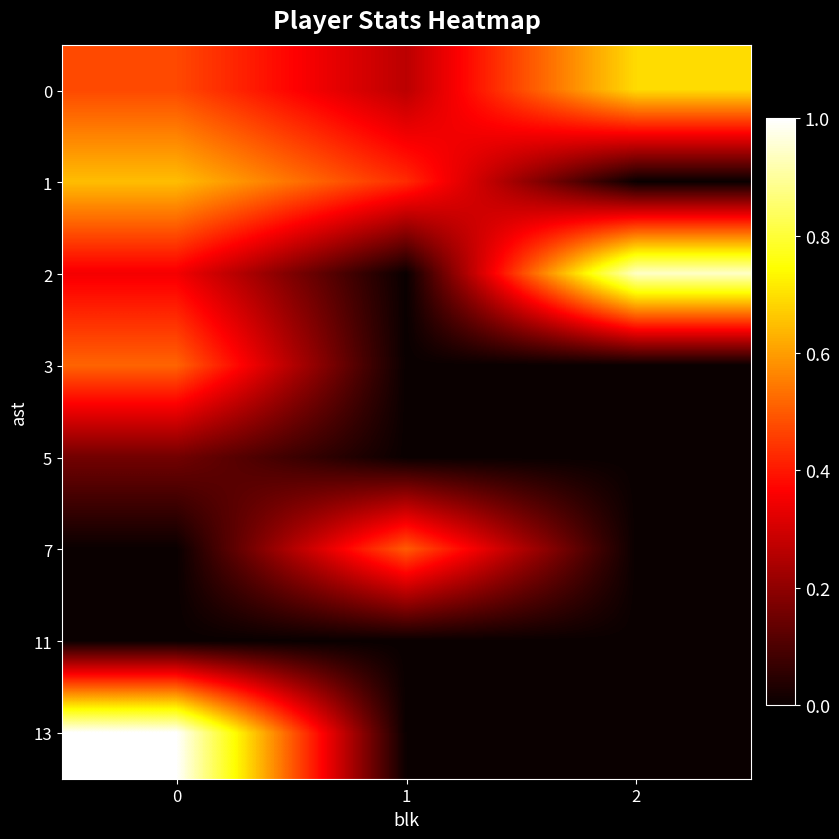

Reading left to right, transcribe all the data shown in this chart.

0: 0=0.5	1=0.3	2=0.7
1: 0=0.6	1=0.4	2=0.0
2: 0=0.3	1=0.0	2=0.9
3: 0=0.5	1=0.0	2=0.0
5: 0=0.2	1=0.0	2=0.0
7: 0=0.0	1=0.5	2=0.0
11: 0=0.0	1=0.0	2=0.0
13: 0=1.0	1=0.0	2=0.0